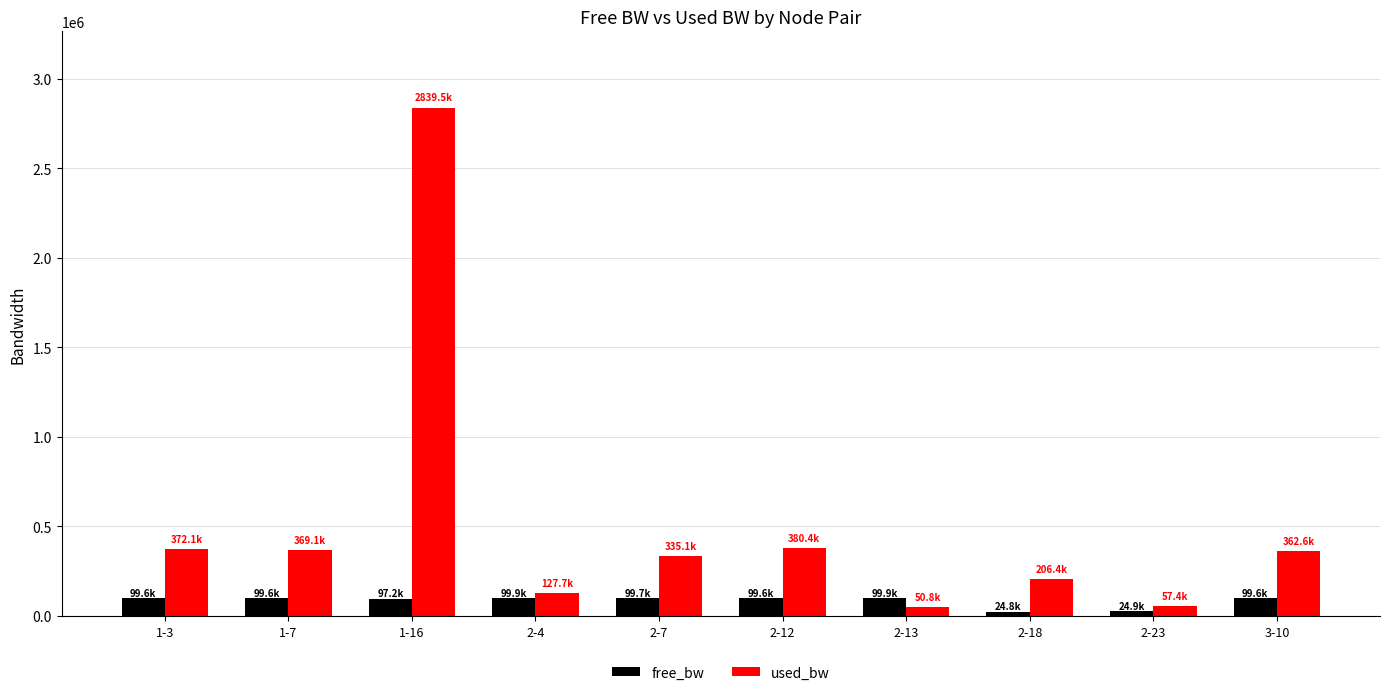

At how many categories does at least one series exceed 1075228?

1